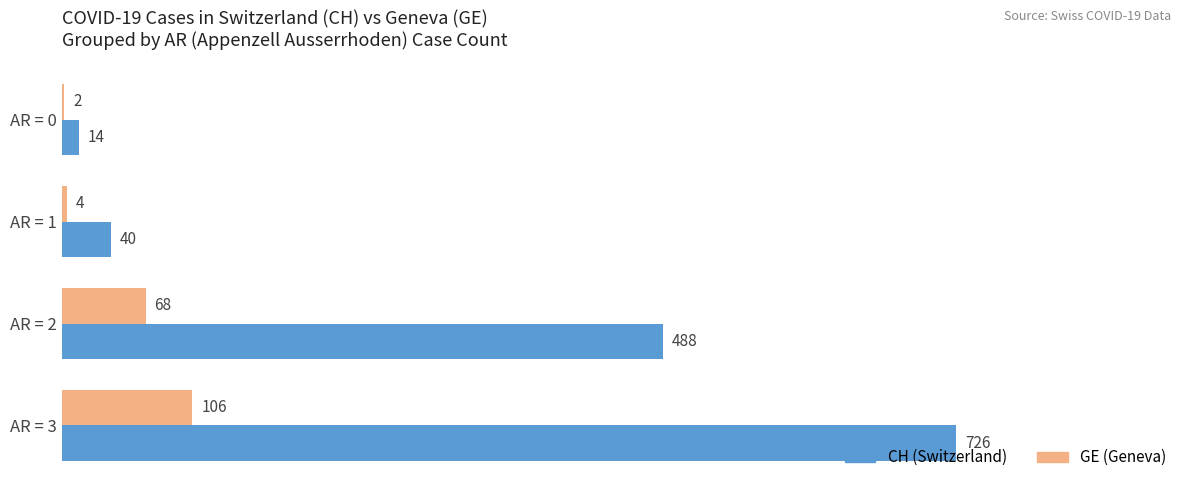

The value of CH (Switzerland) at AR = 2 is 488. True or false?

True